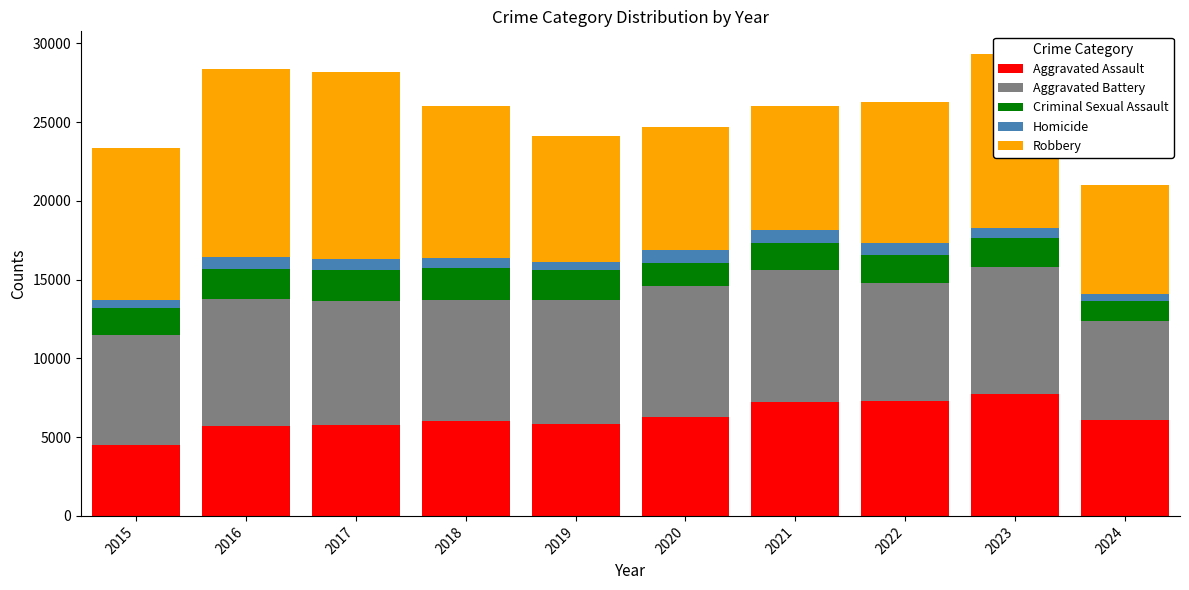

Are the bars grouped side by side (vs. stacked)?

No